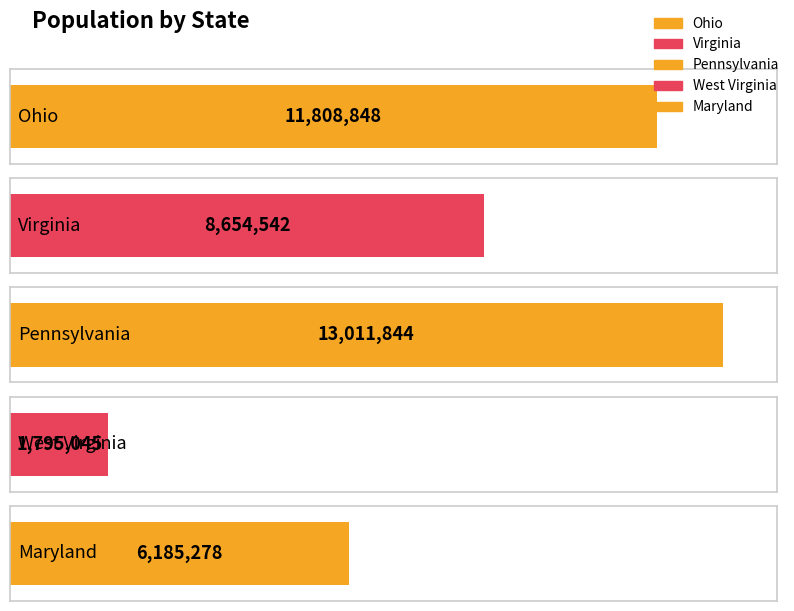

How many data points are less than 8654542?

2